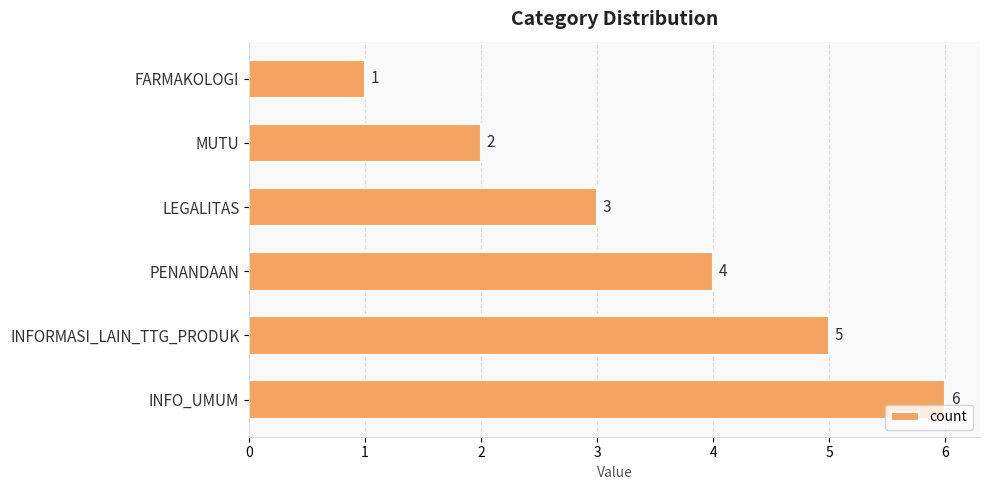

Read the value at LEGALITAS.

3